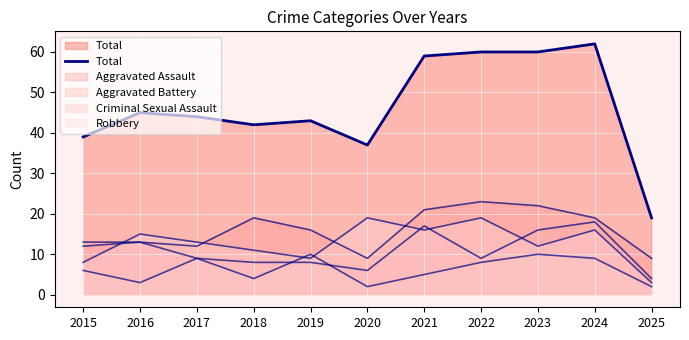

Rank the categories by value from highest to lowest.

2024, 2022, 2023, 2021, 2016, 2017, 2019, 2018, 2015, 2020, 2025